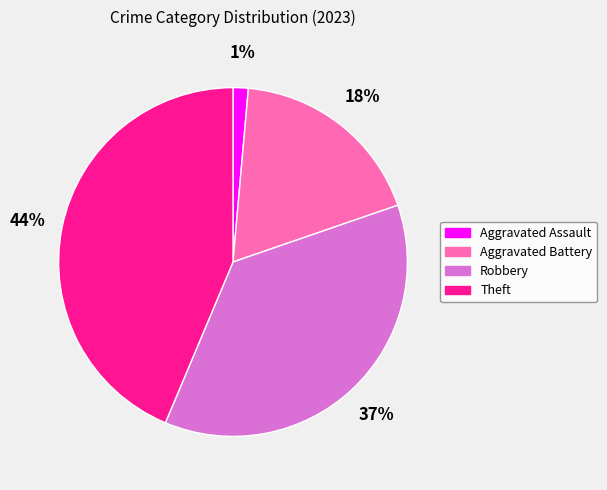

Which slice is the smallest?

Aggravated Assault